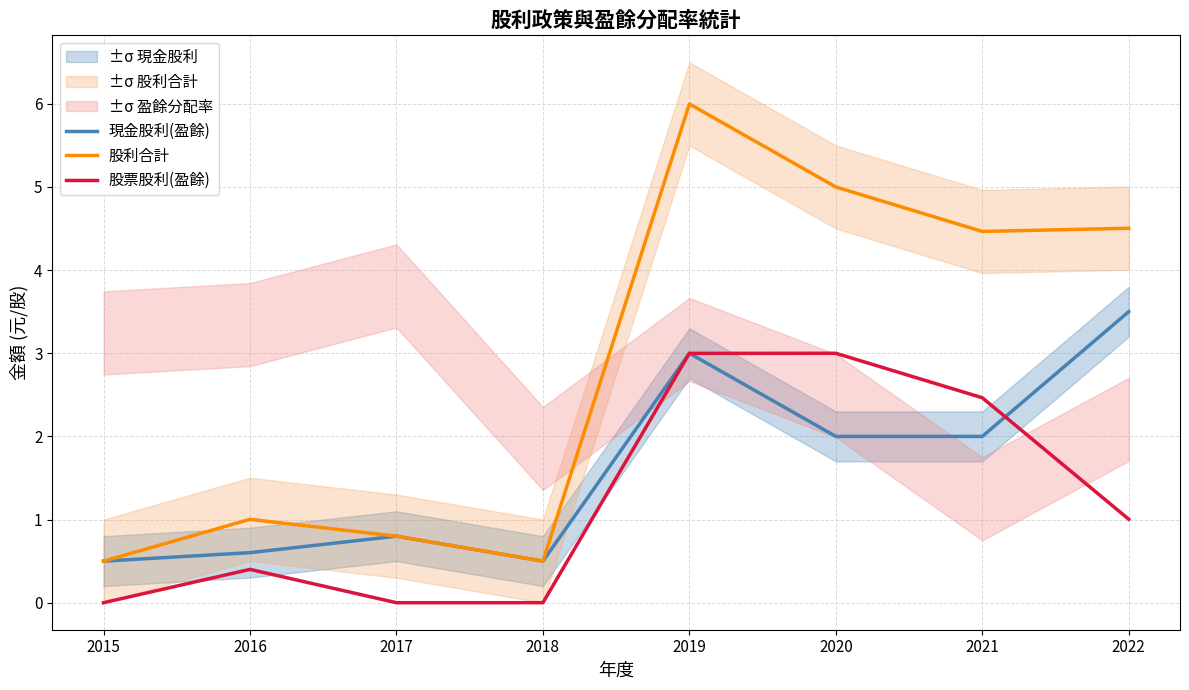

Reading left to right, list all the values displayed in this chart.

現金股利(盈餘): 0.5	0.6	0.8	0.5	3.0	2.0	2.0	3.5
股利合計: 0.5	1.0	0.8	0.5	6.0	5.0	4.5	4.5
股票股利(盈餘): 0.0	0.4	0.0	0.0	3.0	3.0	2.5	1.0